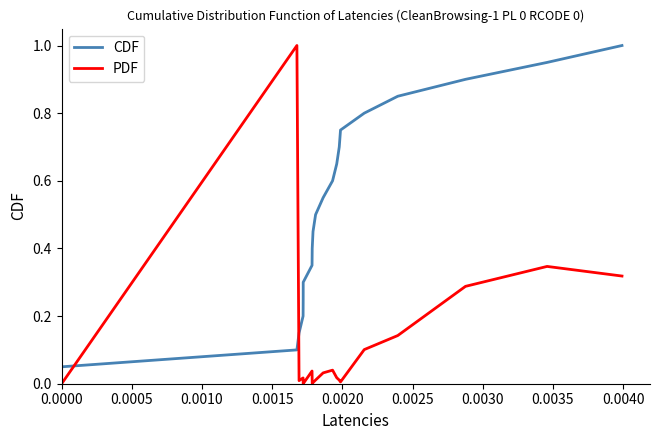

Which series has the widest spread of values?

PDF